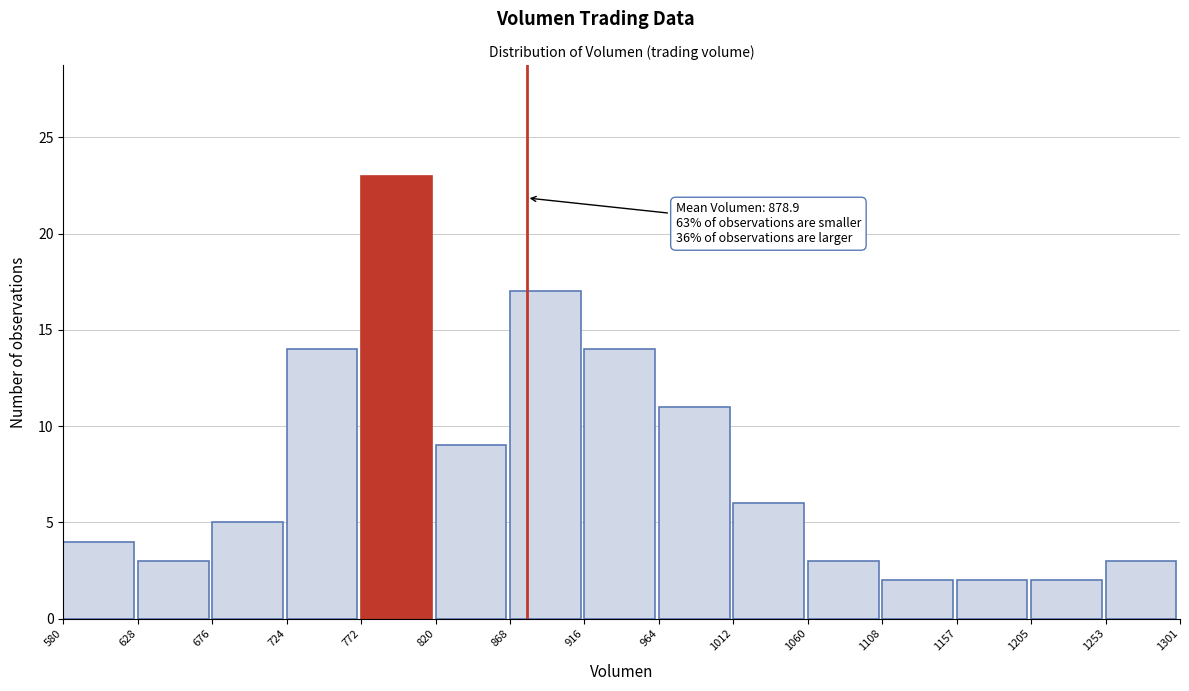

Which range on the x-axis has the tallest bar?

772 to 820